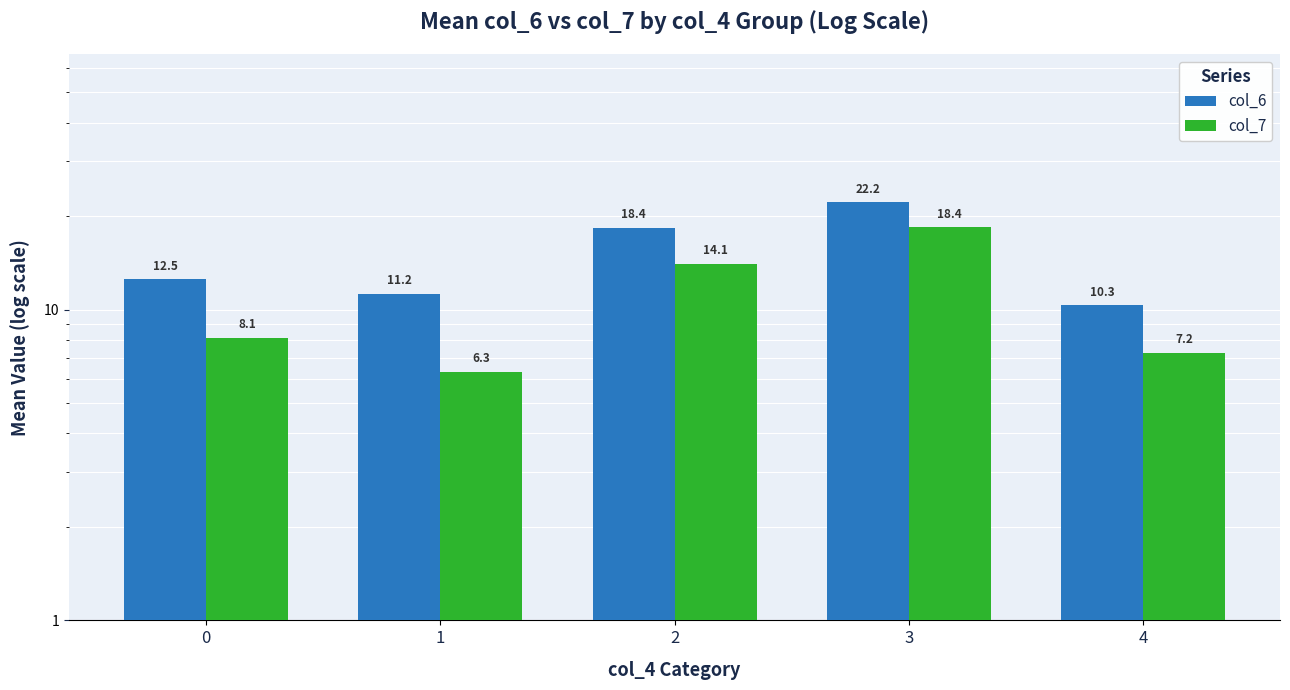

At which category is the sum across all series the highest?

3